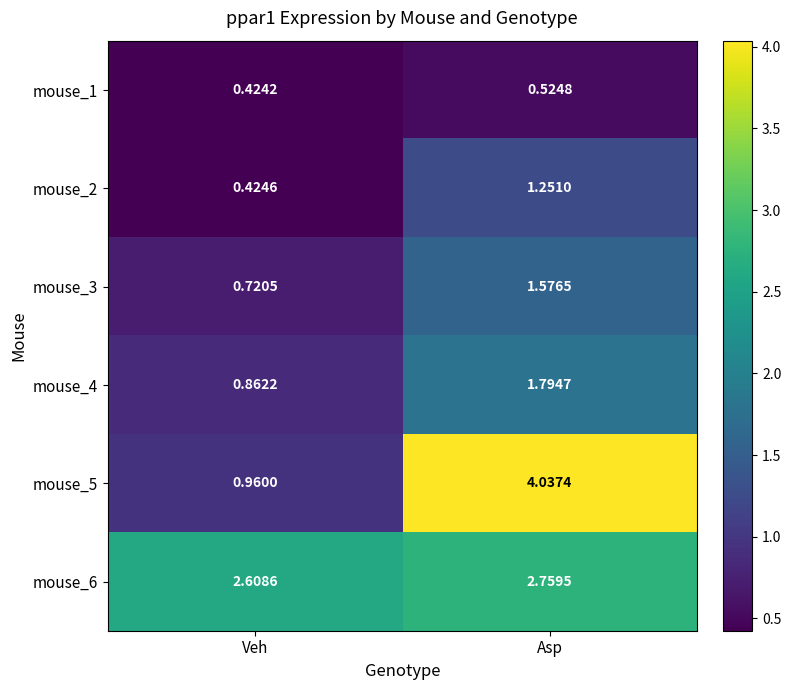

At which label does mouse_2 first exceed 1?

Asp